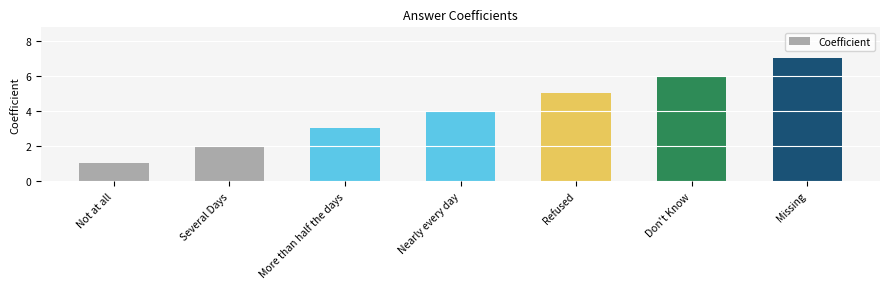

How many bars are there in total?

7